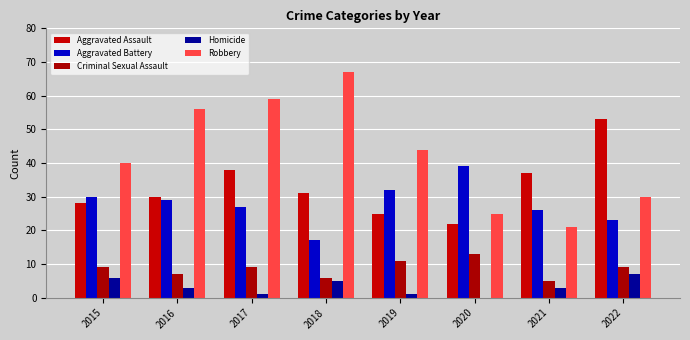

The Homicide series shows 0 at 2020. True or false?

True